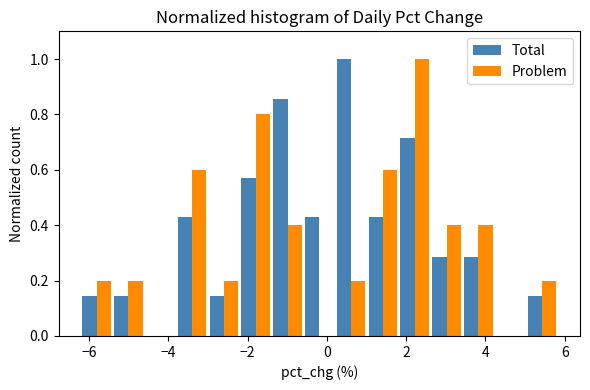

Reading left to right, list every range on the x-axis with the height of the bar of each series over it. Neither the bar edges nor the heights are printed on the chart, so give them approximately, as read against the axes.

-6.2 to -5.4: Total=0.14	Problem=0.20
-5.4 to -4.6: Total=0.14	Problem=0.20
-4.6 to -3.8: Total=0	Problem=0
-3.8 to -3.0: Total=0.42	Problem=0.60
-3.0 to -2.2: Total=0.14	Problem=0.20
-2.2 to -1.4: Total=0.58	Problem=0.80
-1.4 to -0.6: Total=0.86	Problem=0.40
-0.6 to 0.2: Total=0.42	Problem=0
0.2 to 1.0: Total=1.00	Problem=0.20
1.0 to 1.8: Total=0.42	Problem=0.60
1.8 to 2.6: Total=0.72	Problem=1.00
2.6 to 3.4: Total=0.28	Problem=0.40
3.4 to 4.2: Total=0.28	Problem=0.40
4.2 to 5.0: Total=0	Problem=0
5.0 to 5.8: Total=0.14	Problem=0.20